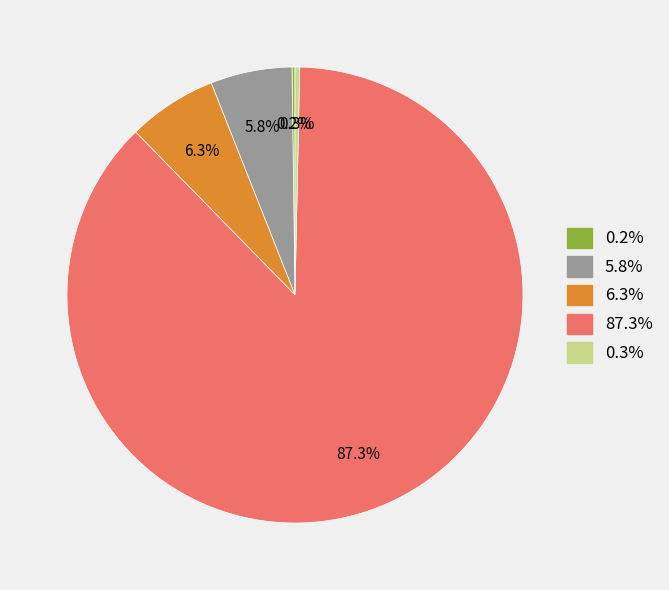

Does any single category account for the majority?

Yes